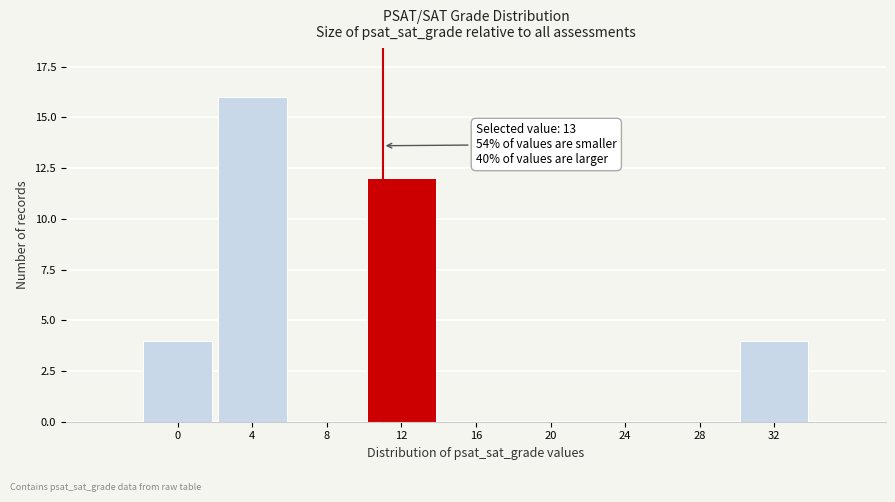

Reading left to right, transcribe all the data shown in this chart.

0=4	4=16	8=0	12=12	16=0	20=0	24=0	28=0	32=4